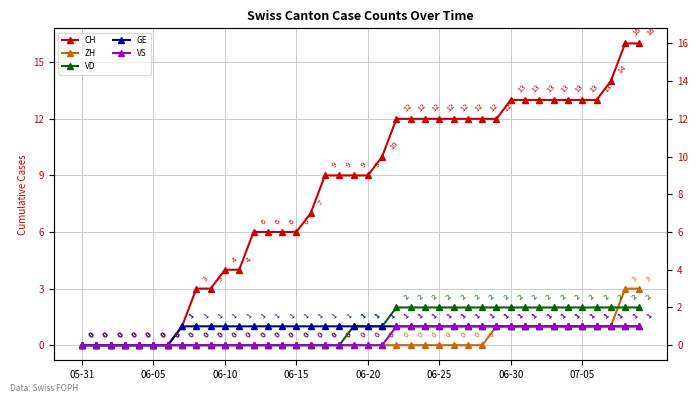

What are all the series names shown in the legend?

CH, ZH, VD, GE, VS